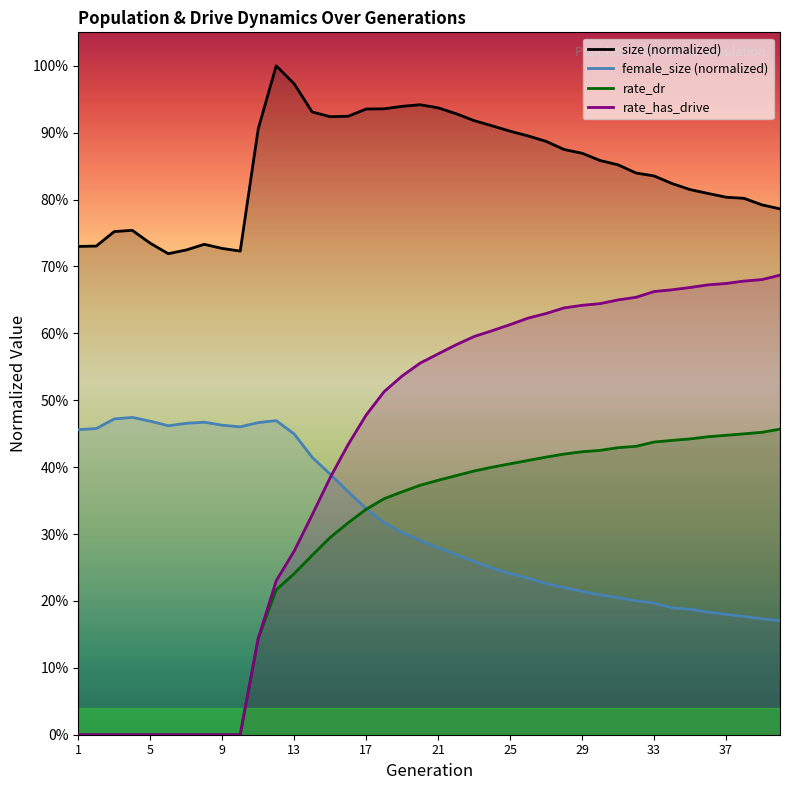

Is this an area chart (filled region under the line)?

No